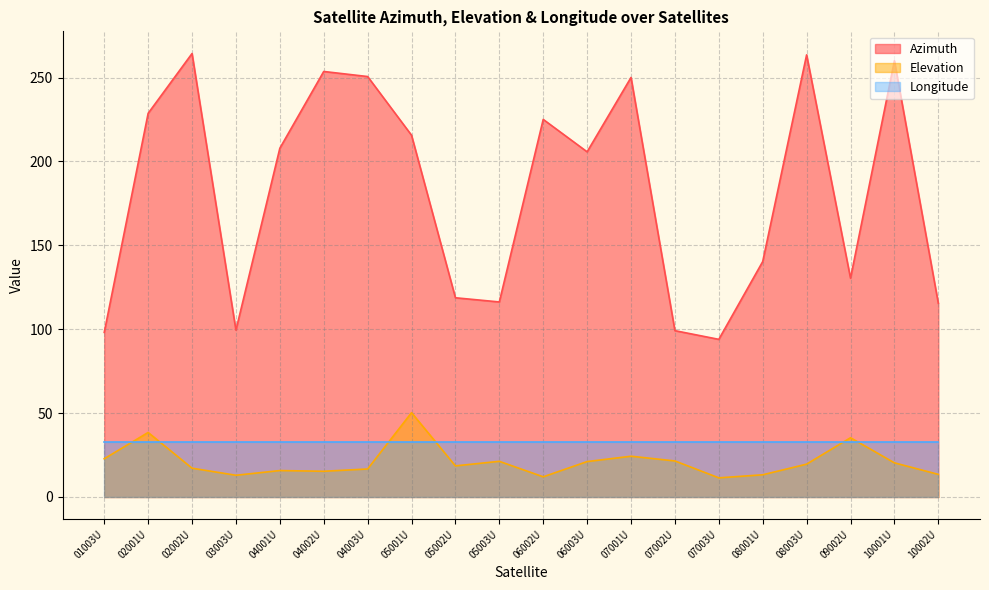

What is the total value across all series at 10002U?

161.5